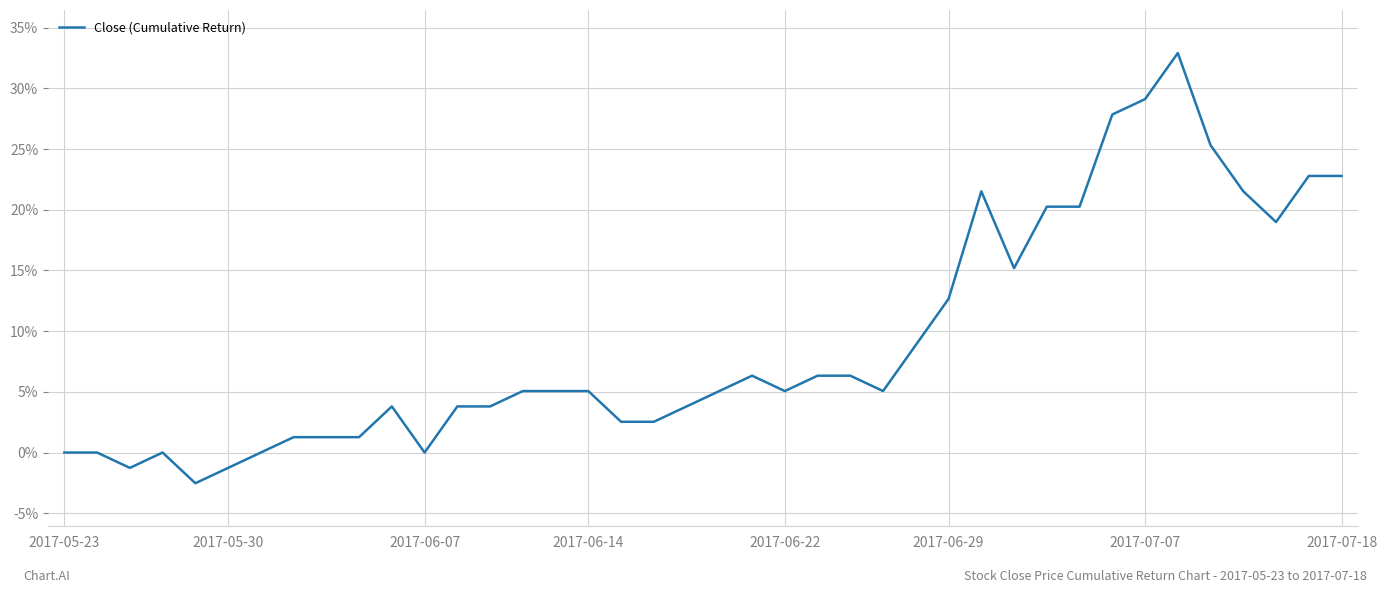

What is the minimum value shown in the chart?

-2.5